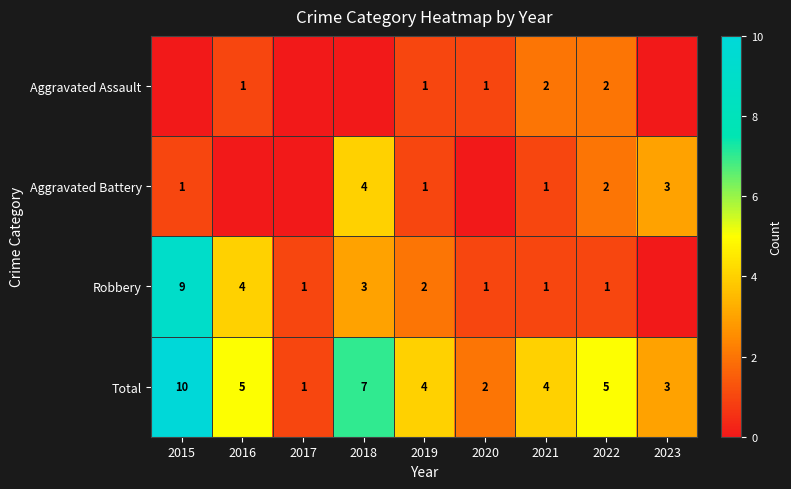

What is the difference between the second highest and minimum values in the Total series?

6